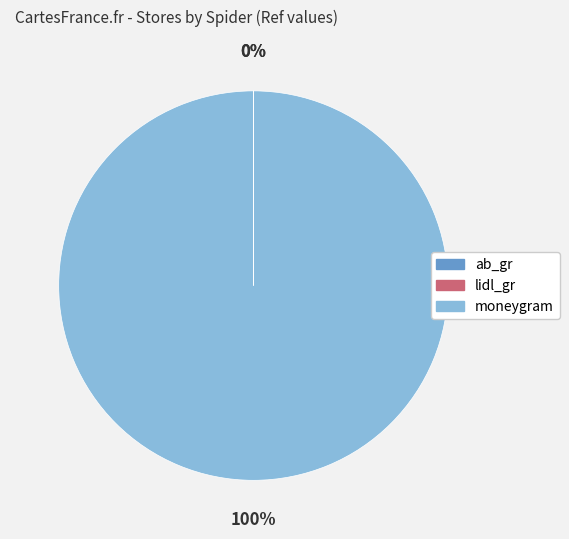

Which slice is the largest?

moneygram